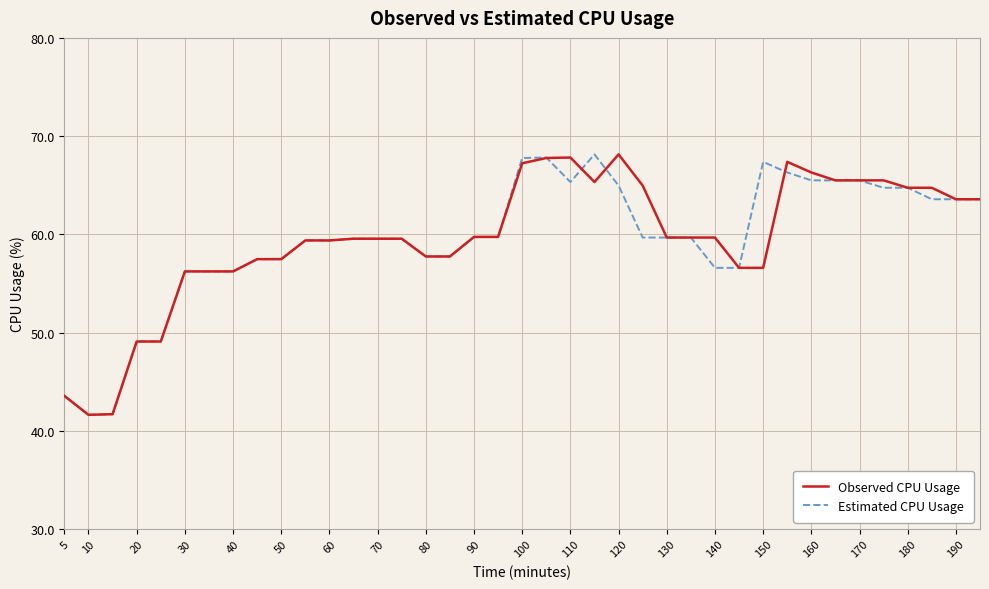

What is the minimum value shown in the chart?

41.6